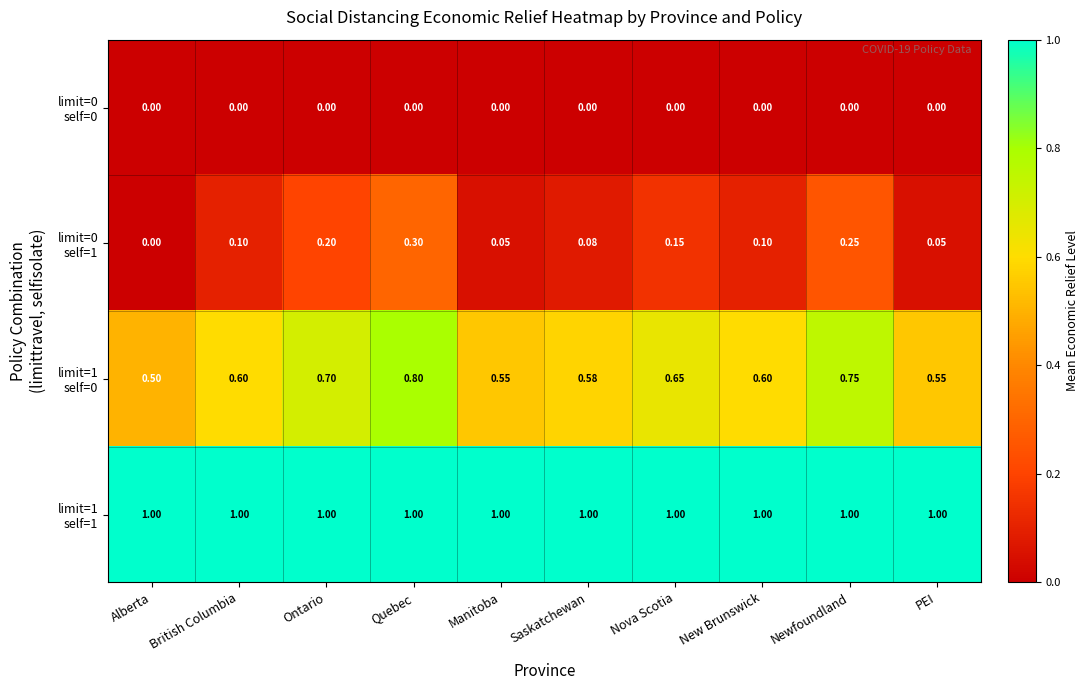

How many distinct data groups are displayed?

4